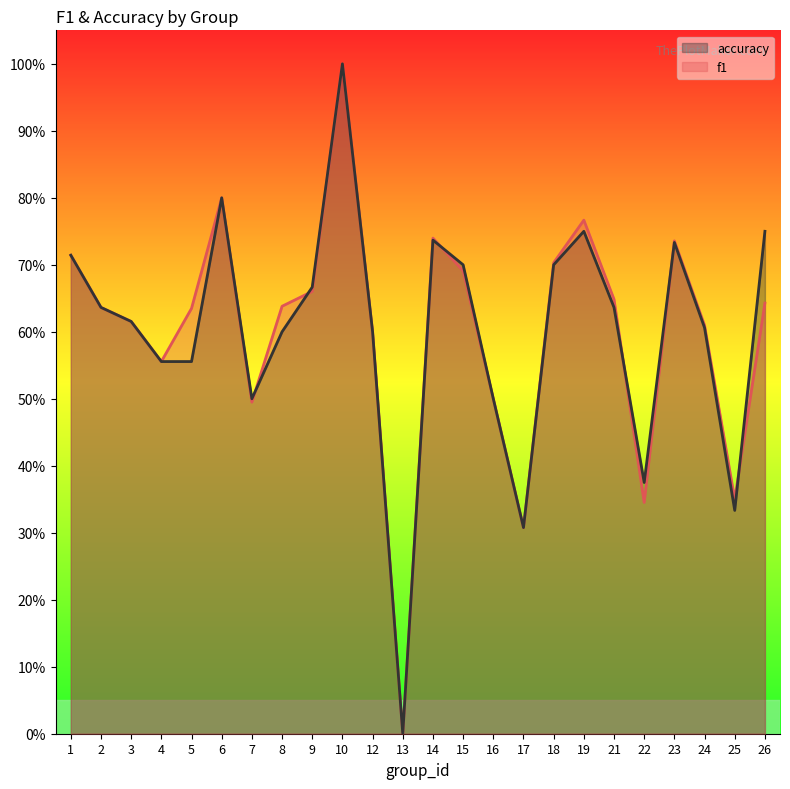

Reading left to right, list all the values displayed in this chart.

f1: 1=0.7	2=0.6	3=0.6	4=0.6	5=0.6	6=0.8	7=0.5	8=0.6	9=0.7	10=1.0	12=0.6	13=0.0	14=0.7	15=0.7	16=0.5	17=0.3	18=0.7	19=0.8	21=0.6	22=0.3	23=0.7	24=0.6	25=0.4	26=0.6
accuracy: 1=0.7	2=0.6	3=0.6	4=0.6	5=0.6	6=0.8	7=0.5	8=0.6	9=0.7	10=1.0	12=0.6	13=0.0	14=0.7	15=0.7	16=0.5	17=0.3	18=0.7	19=0.8	21=0.6	22=0.4	23=0.7	24=0.6	25=0.3	26=0.8